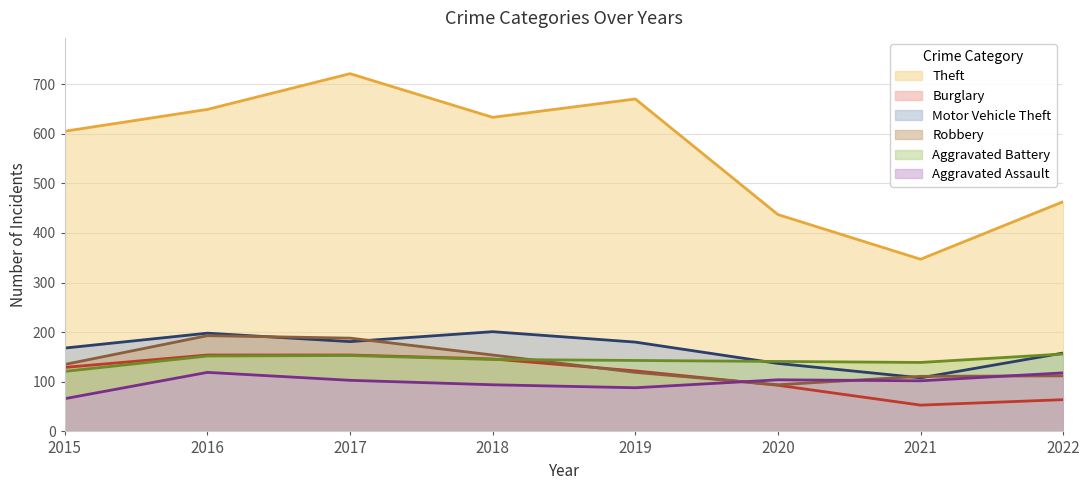

How many interior local valleys does the Robbery series have?

1